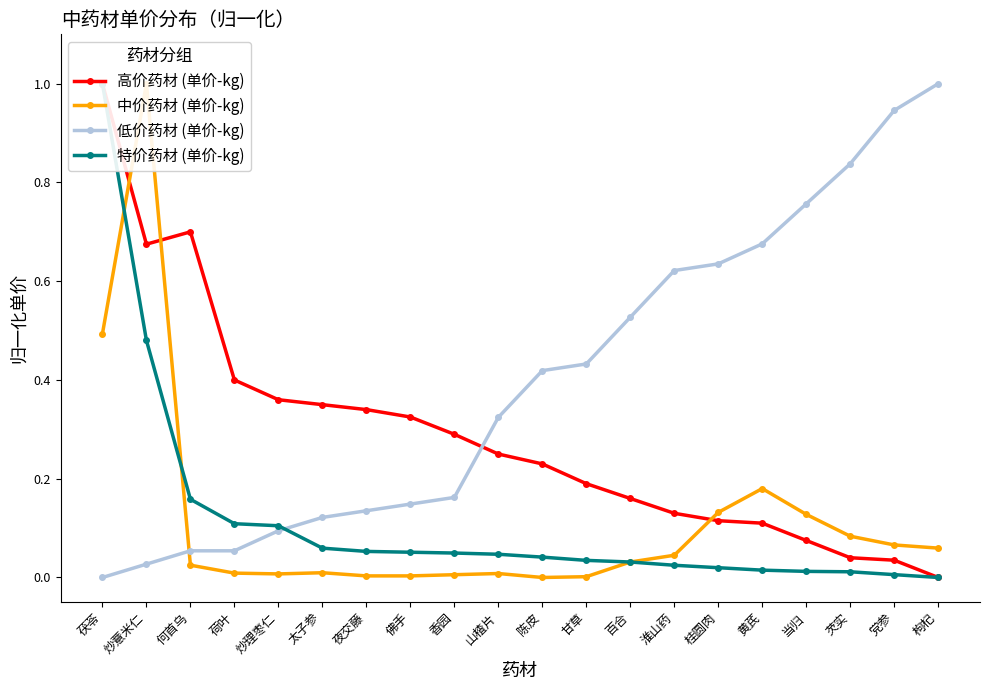

The 中价药材 (单价-kg) series shows 0.0 at 百合. True or false?

True